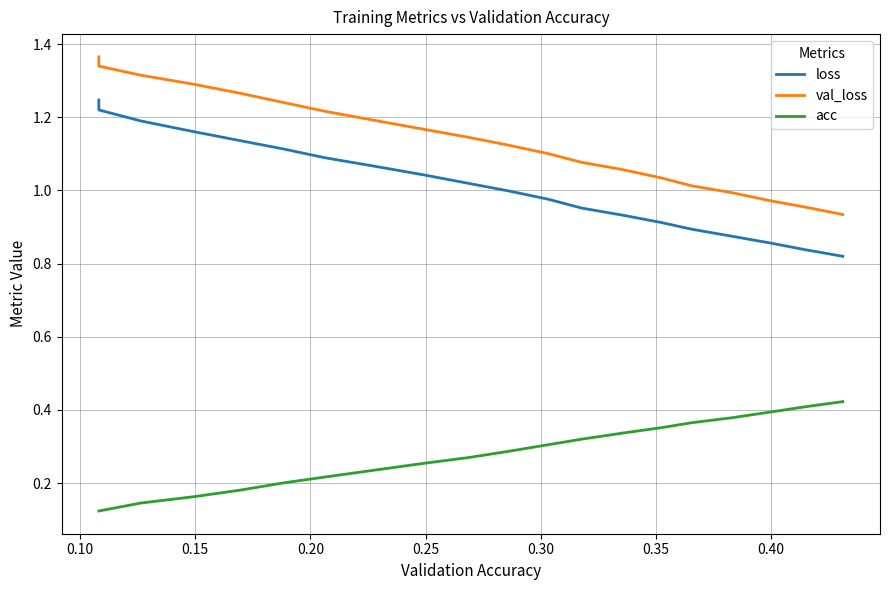

At how many categories does at least one series exceed 1?

16